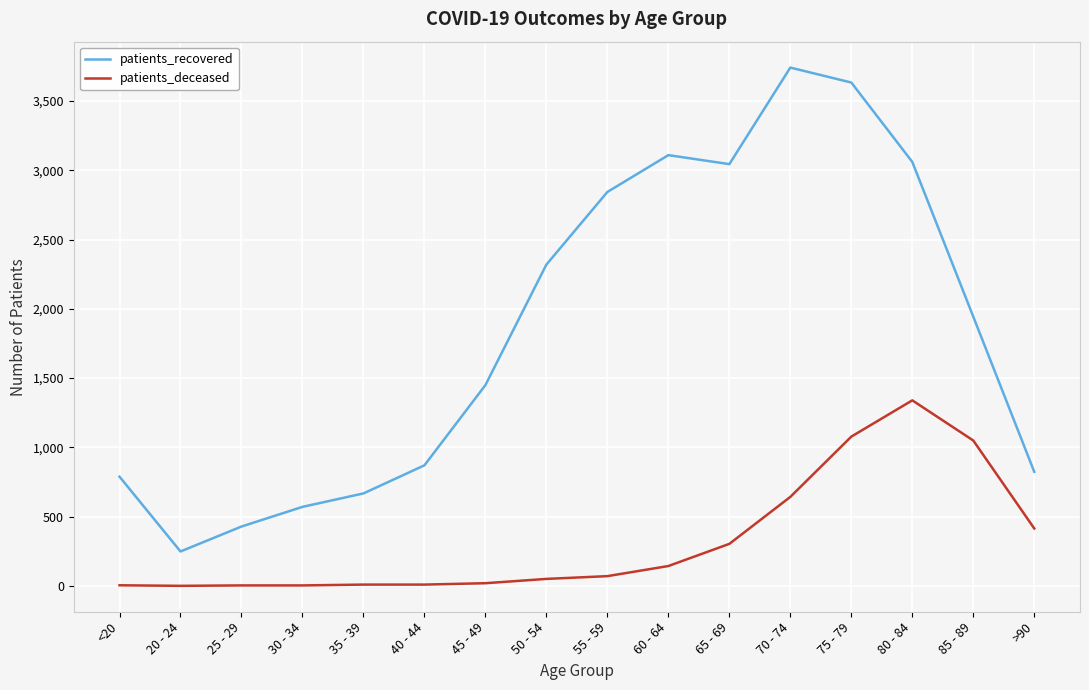

What is the difference between the maximum and minimum values in the patients_deceased series?

1339